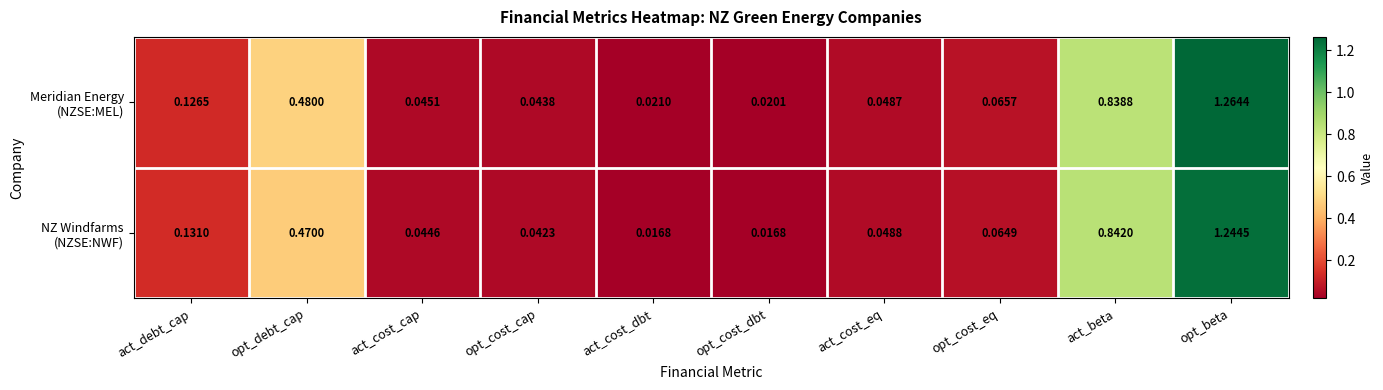

At which category is the sum across all series the highest?

opt_beta